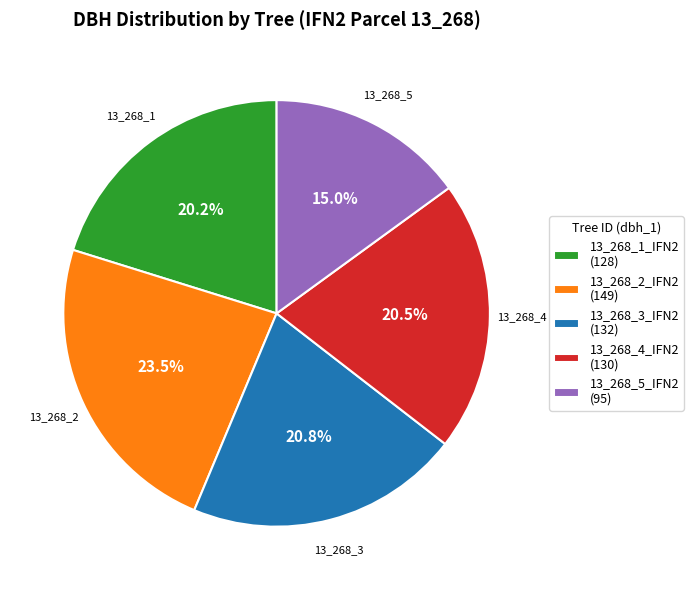

Does 13_268_5_IFN2 represent more than half of the total?

No